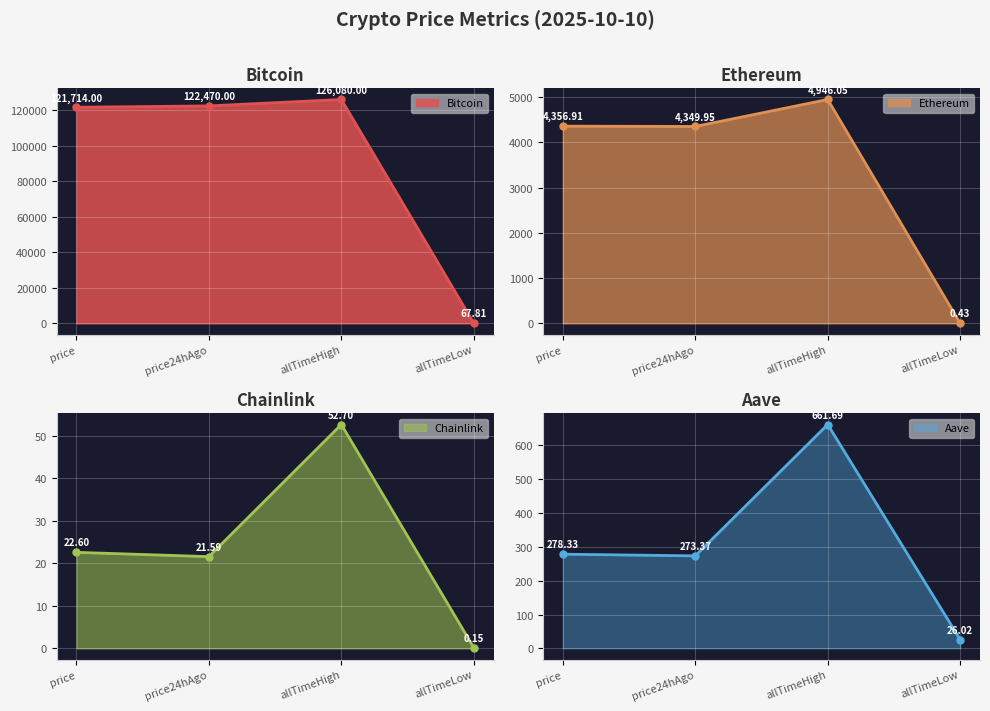

What is the average value of the Bitcoin line series?

92583.0